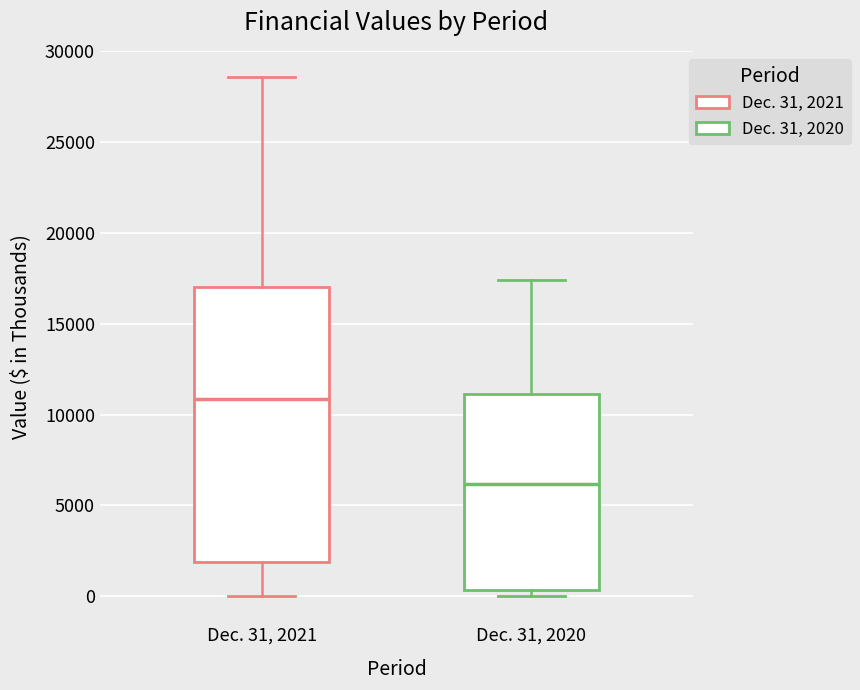

Reading left to right, transcribe this box plot: for each box, give where its median line is, the range the box spans, and where its two whiskers end, as read against the y-axis. The values are not printed on the chart, so give them approximately, as read against the axis.

Dec. 31, 2021: median 11000, box 2000 to 17000, whiskers 0 to 28500
Dec. 31, 2020: median 6000, box 500 to 11000, whiskers 0 to 17500